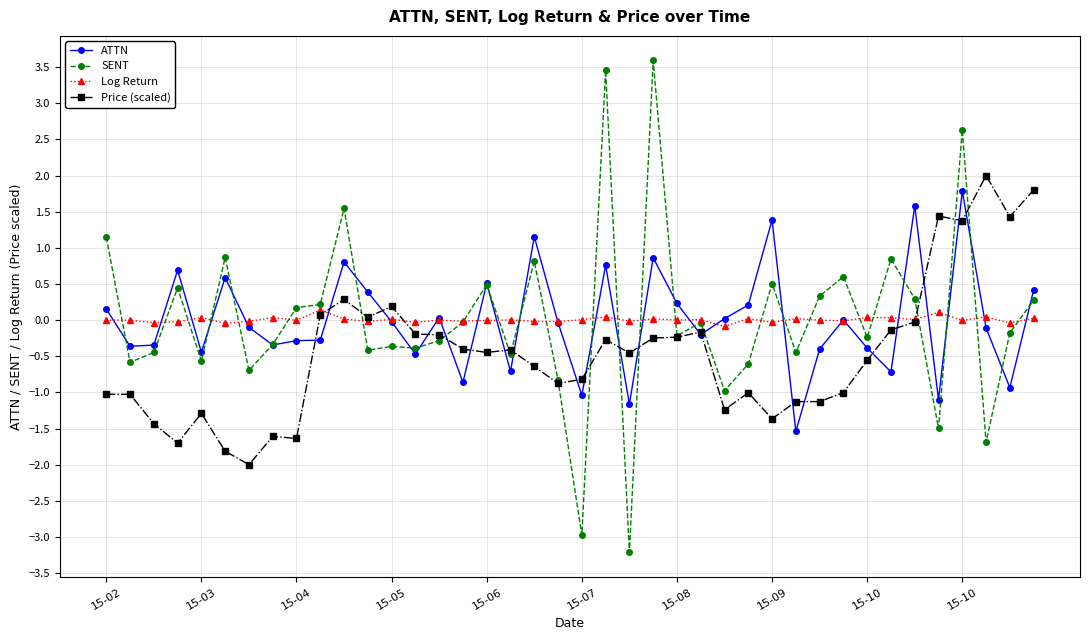

True or false: Log Return has more than 1 interior local peaks.

True